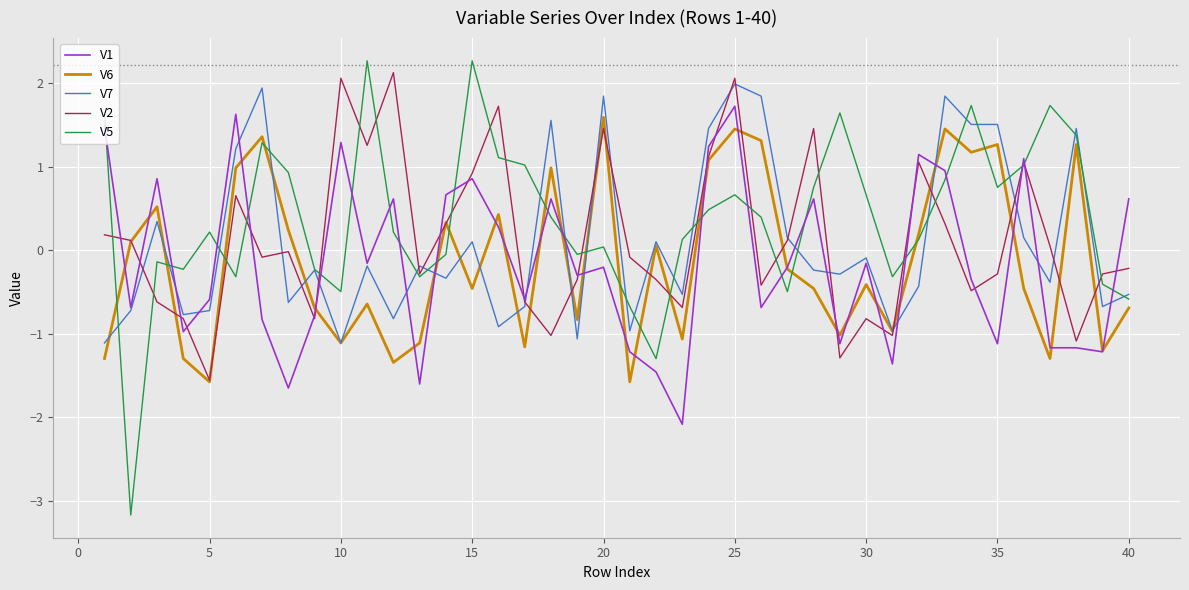

Is this an area chart (filled region under the line)?

No